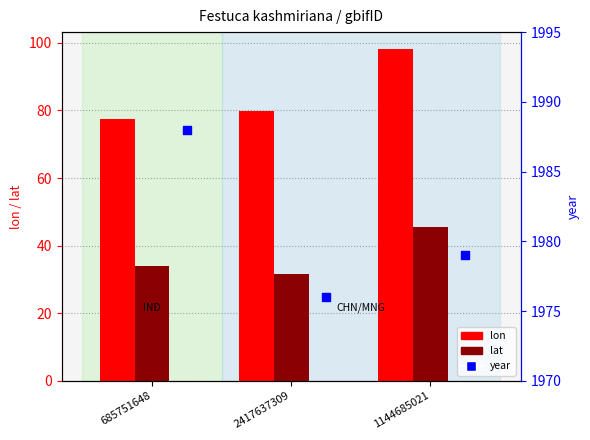

Which series has the largest total across all categories?

year